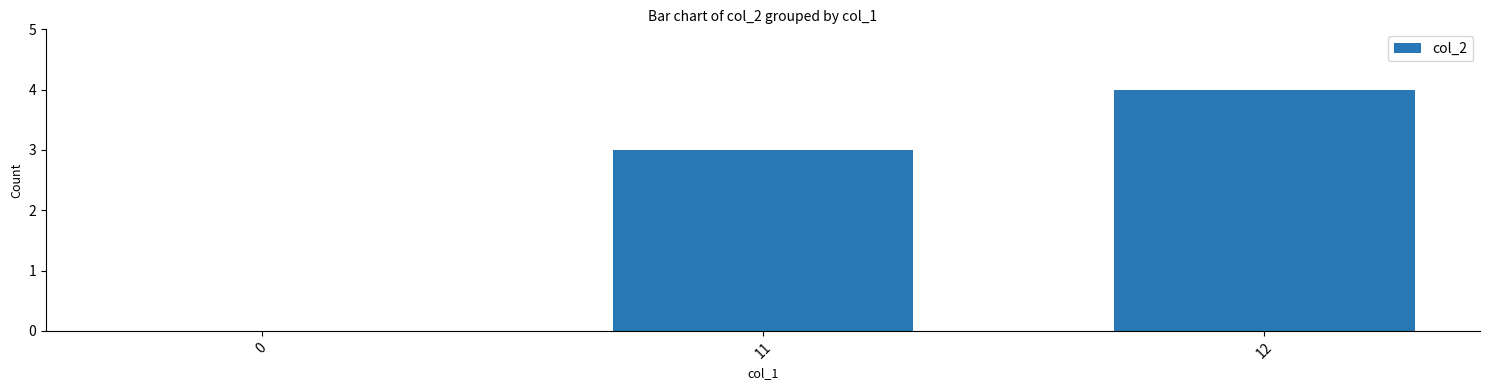

Reading left to right, transcribe all the data shown in this chart.

0=0	11=3	12=4